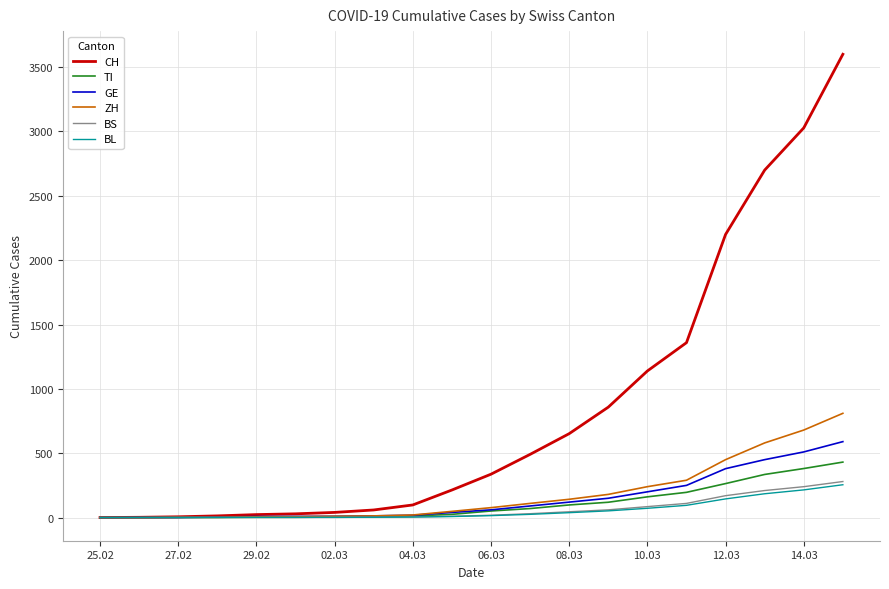

What is the maximum value shown in the chart?

3600